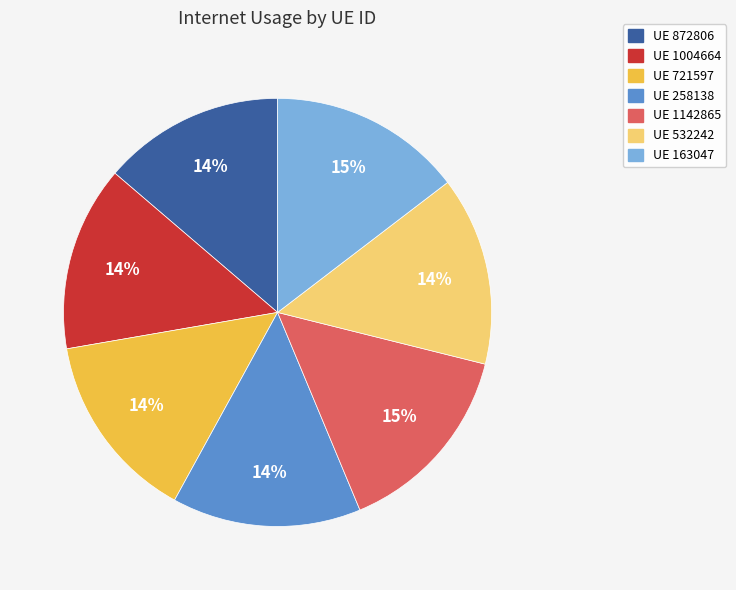

Does UE 872806 account for over 50% of the chart?

No